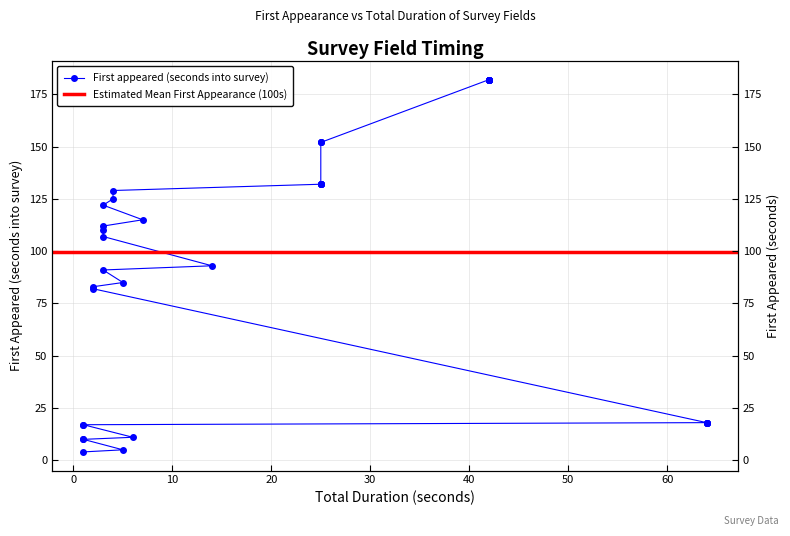

What is the ratio of the value at 2 to the value at 1?

8.3